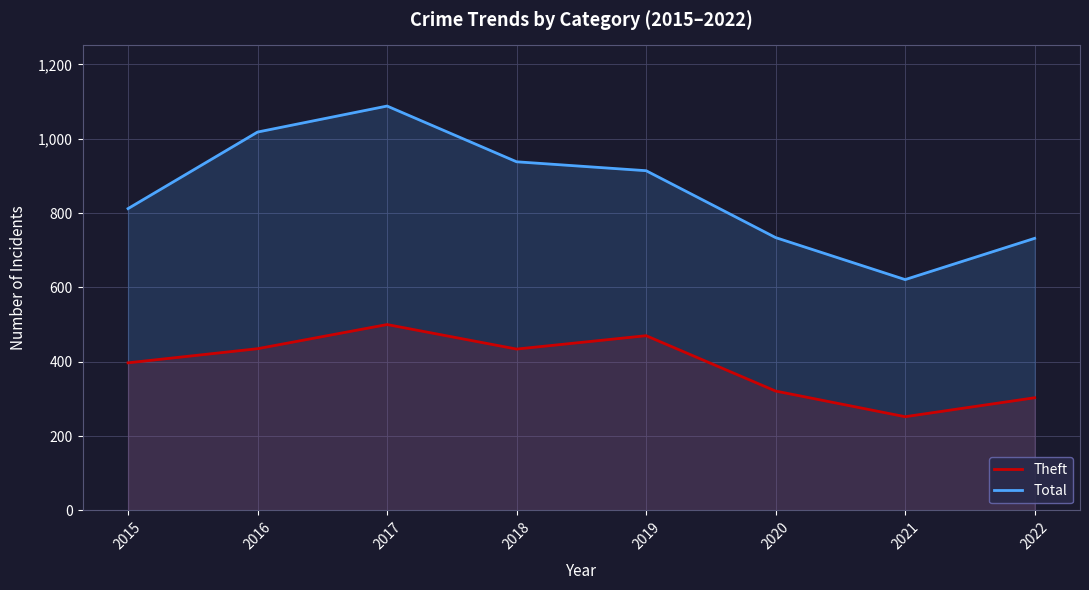

What are all the series names shown in the legend?

Theft, Total